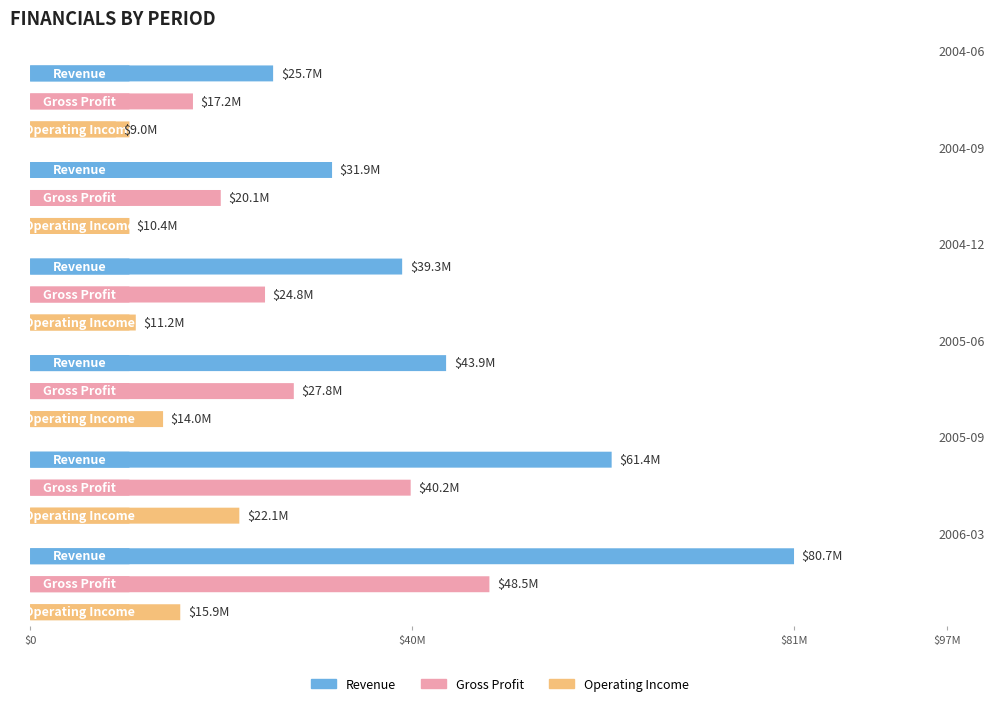

Which series changed the most between gross_profit and 5?

revenue